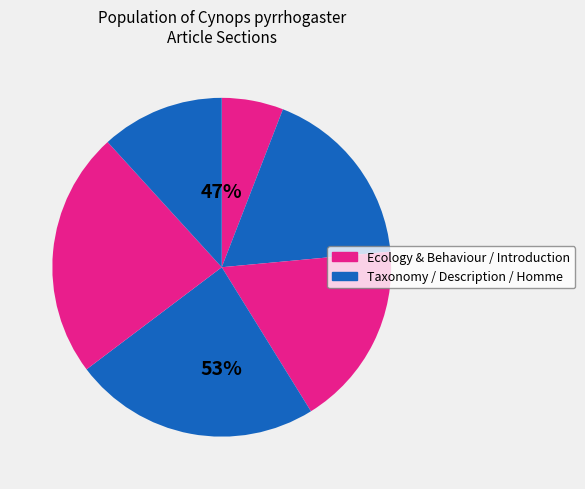

True or false: Écologie et comportement accounts for 24% of the total.

True